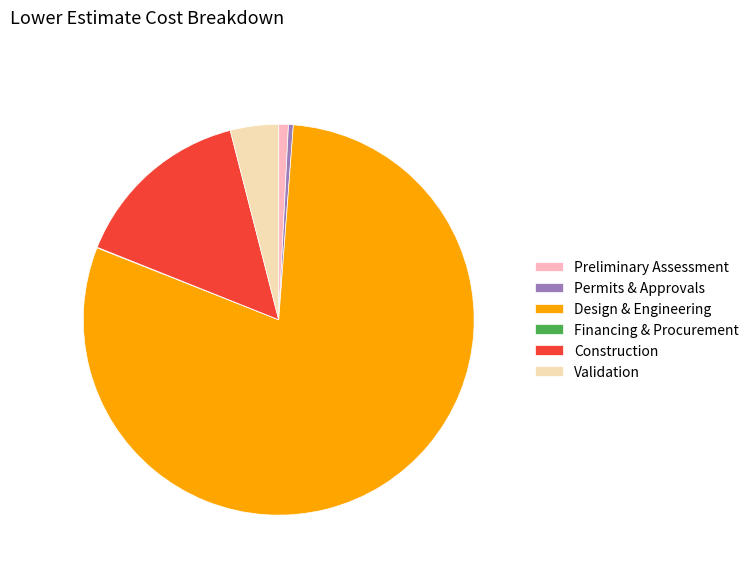

Which category accounts for the majority?

Design & Engineering